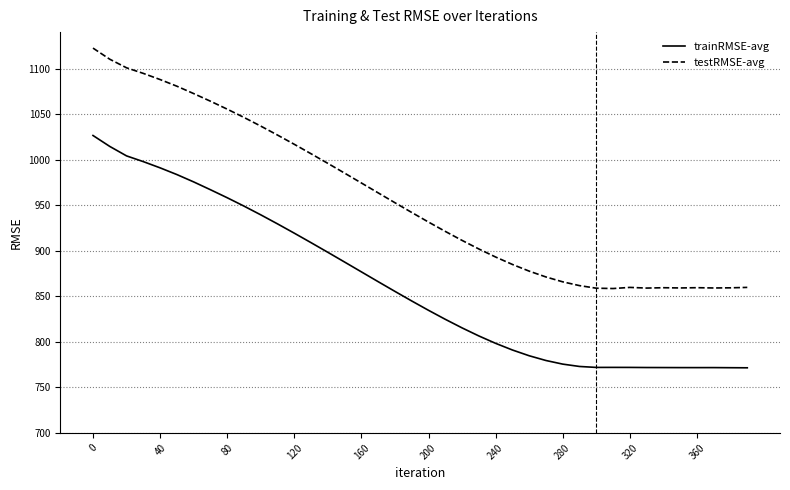

True or false: trainRMSE-avg and testRMSE-avg intersect in this chart.

False